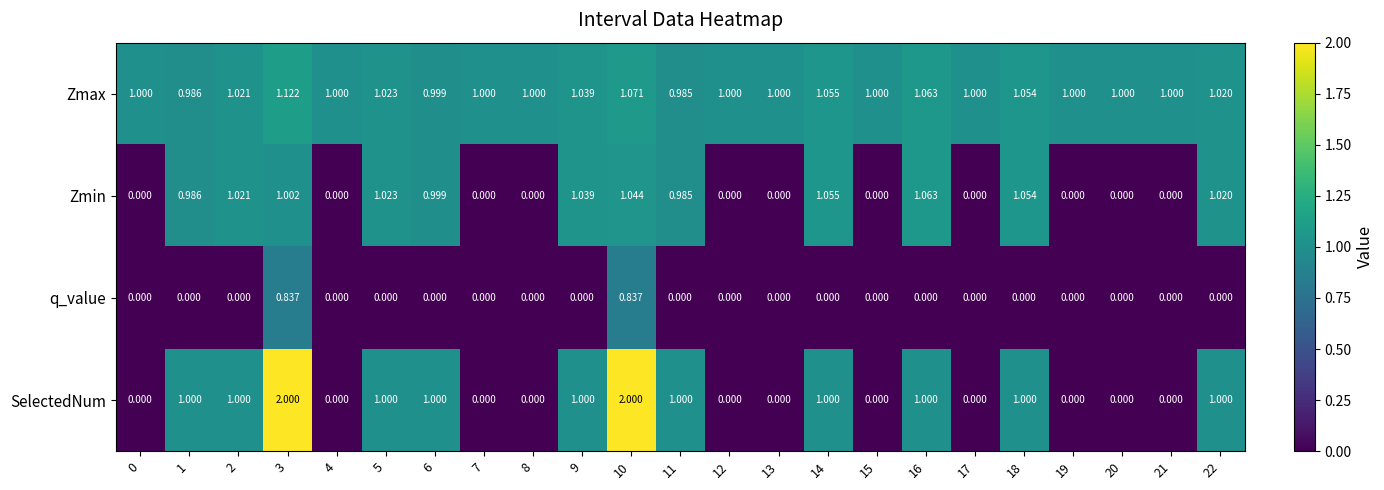

Which series has the largest total across all categories?

Zmax